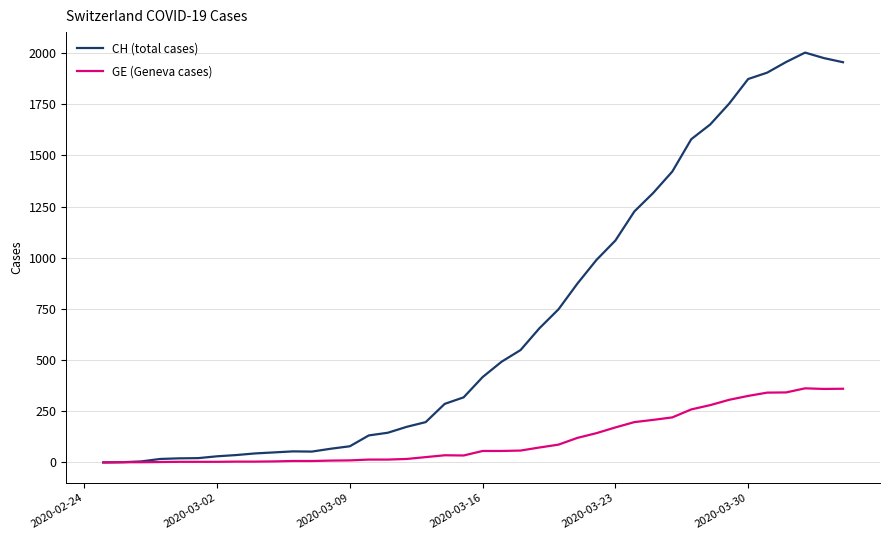

List the series in order of their peak value, lowest first.

GE (Geneva cases), CH (total cases)